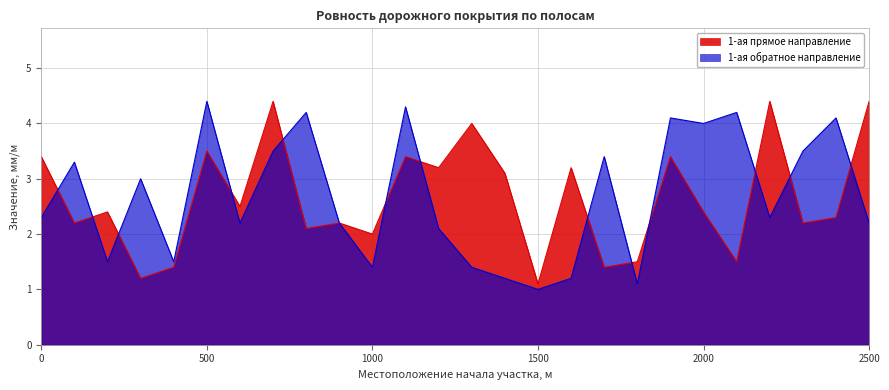

In 1-ая прямое направление, how many points are higher than both neighbors (excluding endpoints)?

9